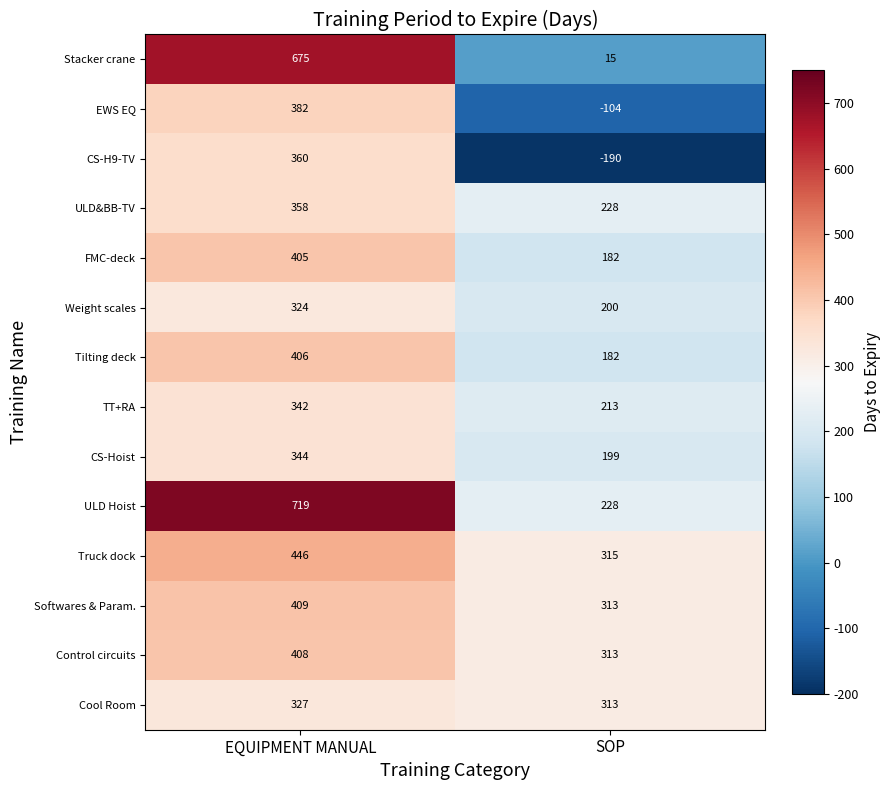

Between EQUIPMENT MANUAL and SOP, which series saw the biggest shift?

Stacker crane